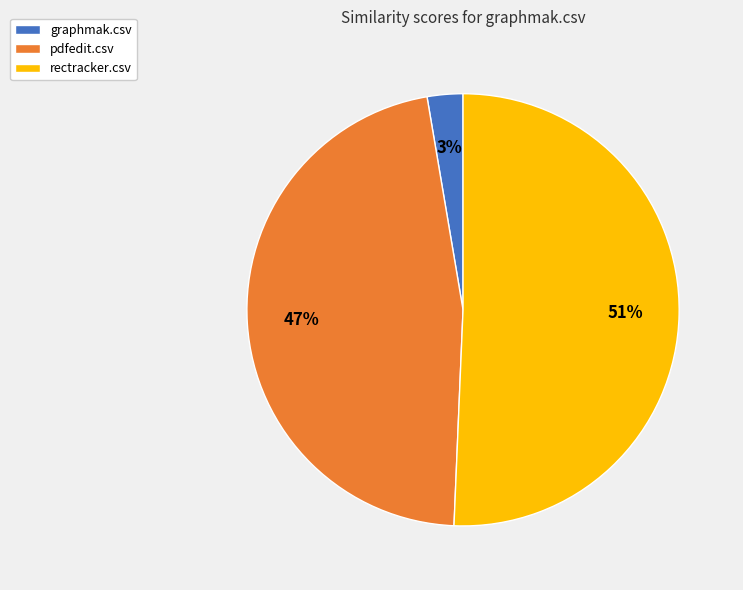

To the nearest percent, what percentage of the pie is graphmak.csv?

3%